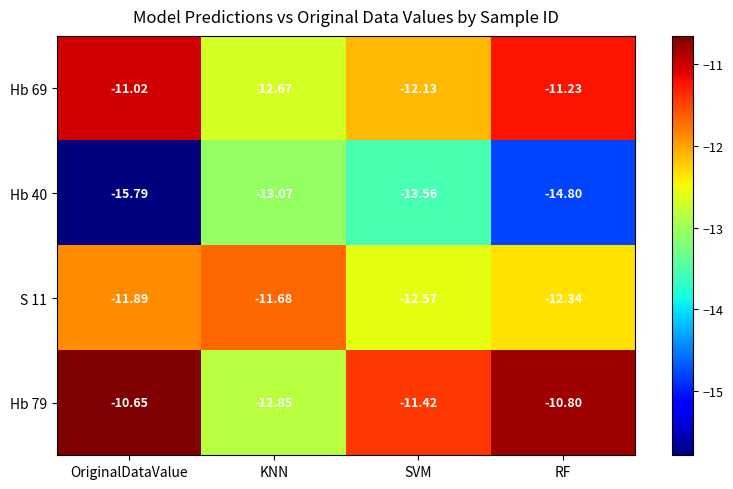

What is the total value across all series at KNN?

-50.3